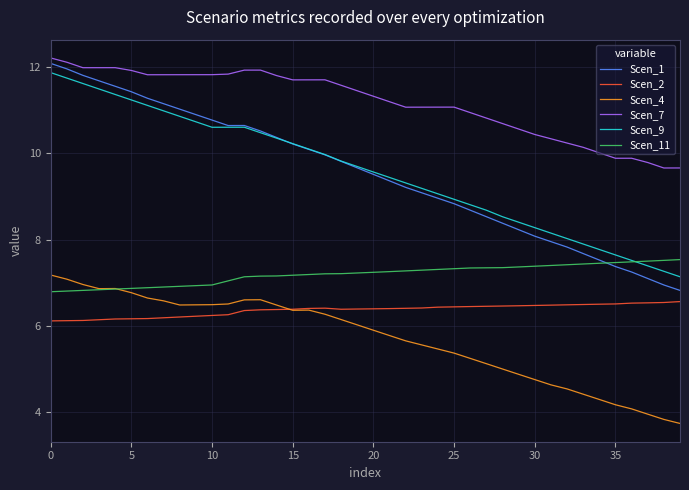

True or false: Scen_9 and Scen_4 cross at least once.

False